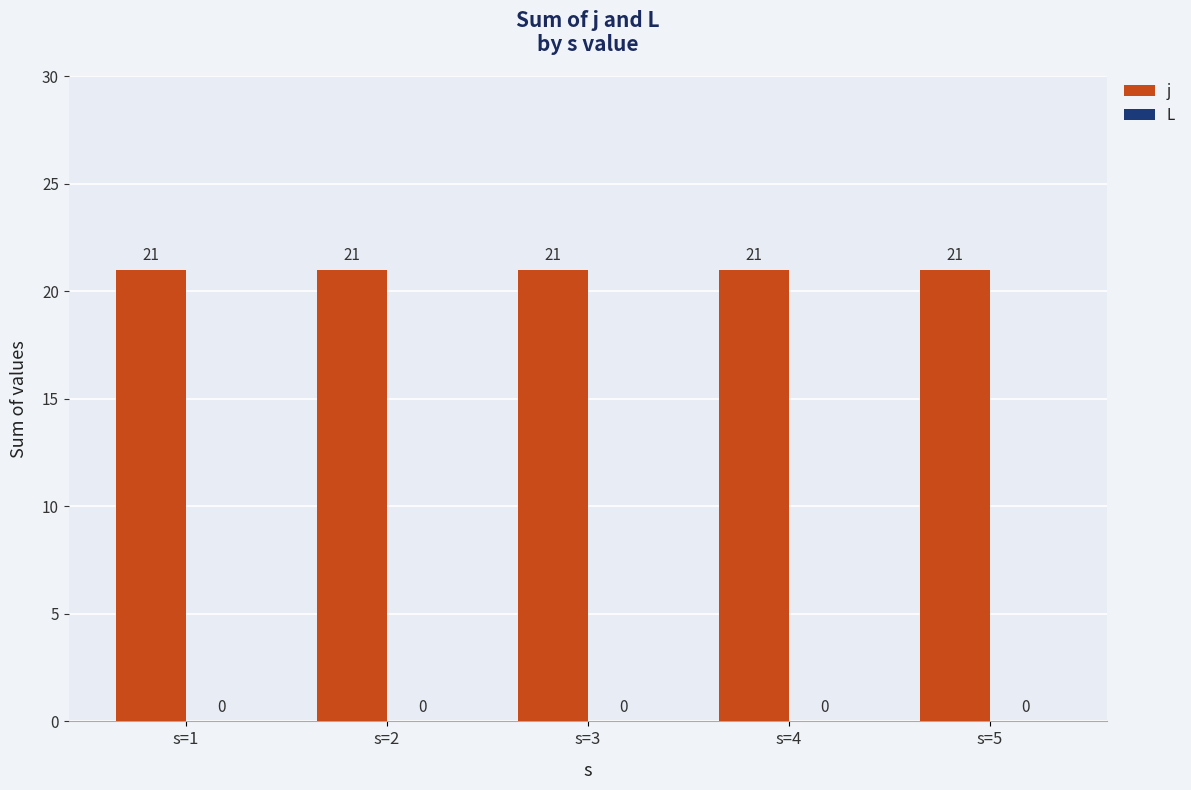

Rank the series by their maximum value, from lowest to highest.

L, j